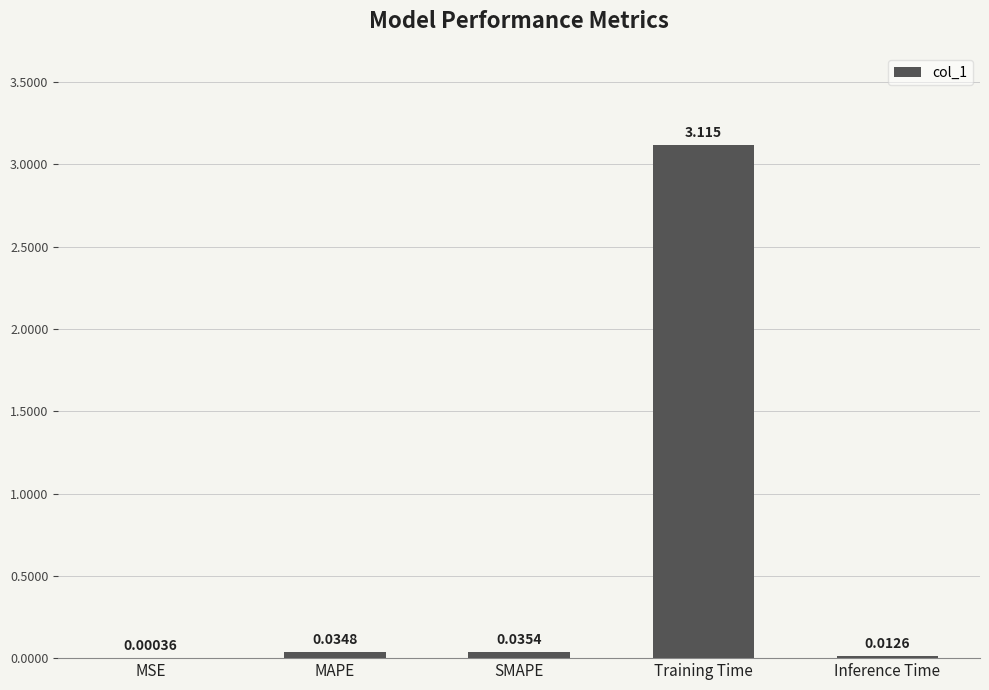

Which category has the highest value across all series?

Training Time